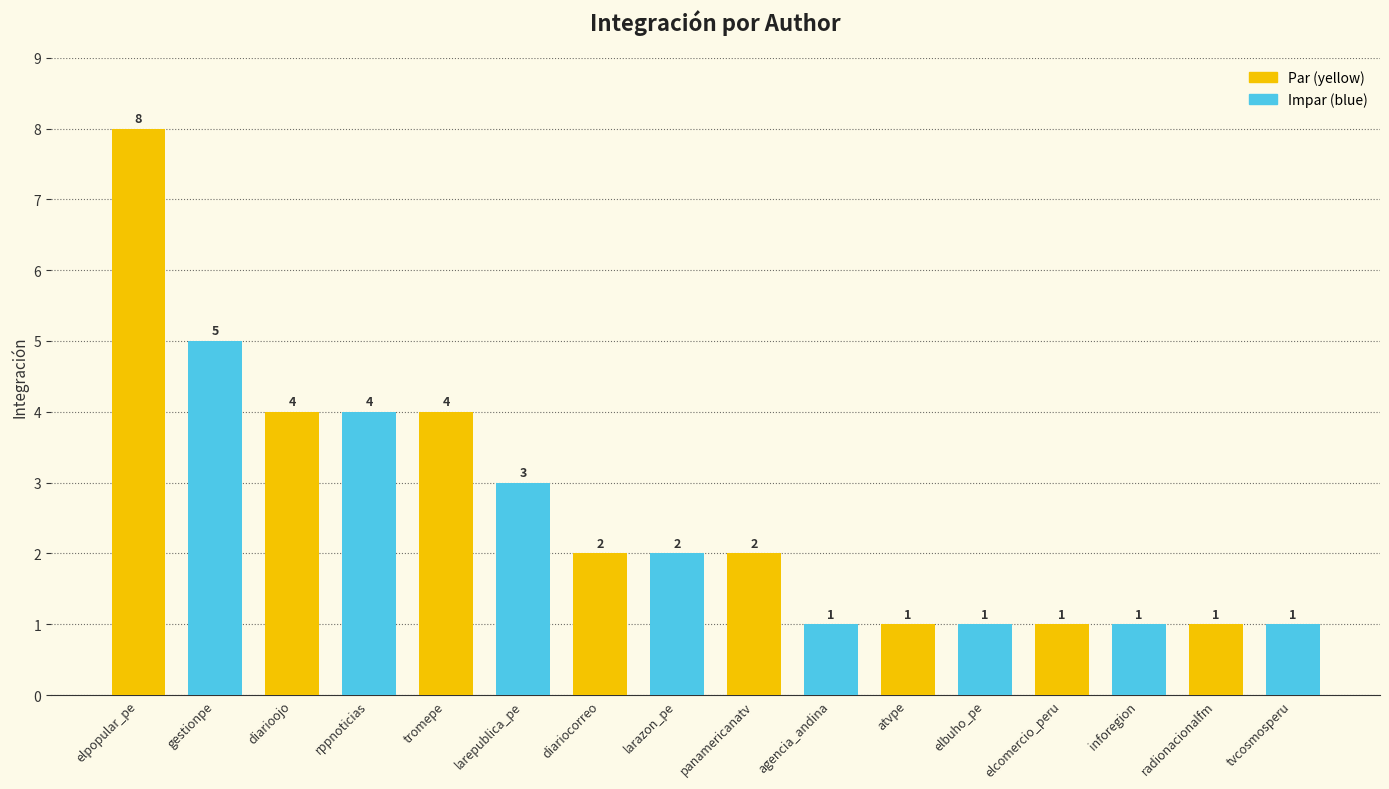

At which label does the data first exceed 2?

elpopular_pe